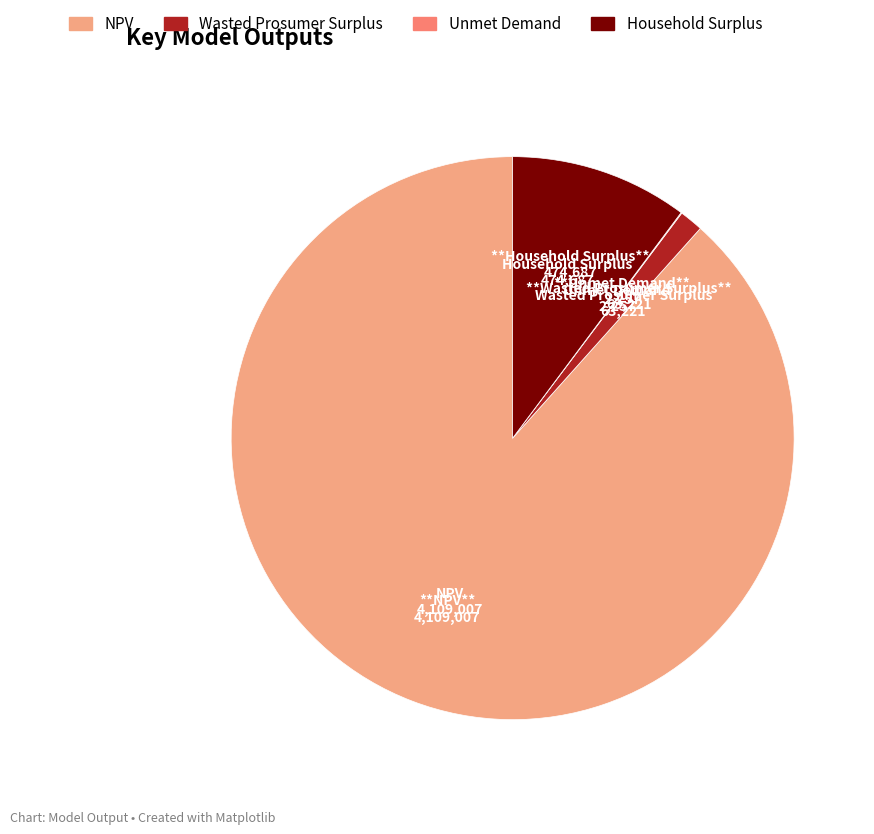

Which category has the biggest portion of the pie?

NPV